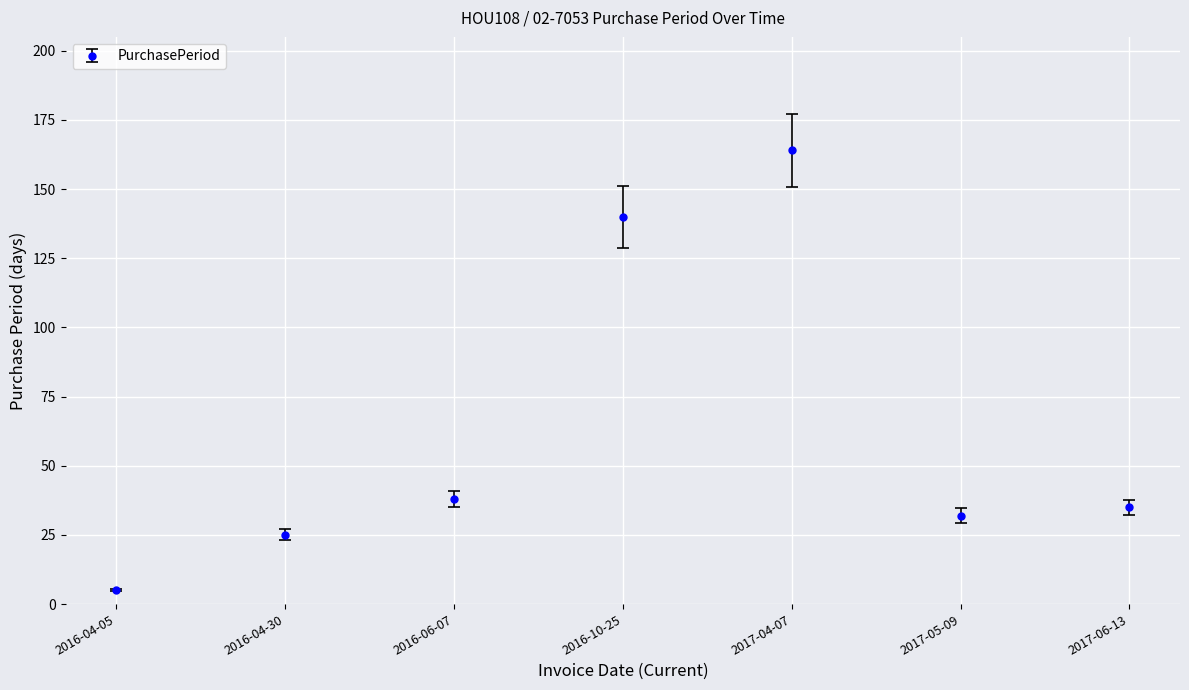

Rank the categories by value from highest to lowest.

2017-04-07, 2016-10-25, 2016-06-07, 2017-06-13, 2017-05-09, 2016-04-30, 2016-04-05